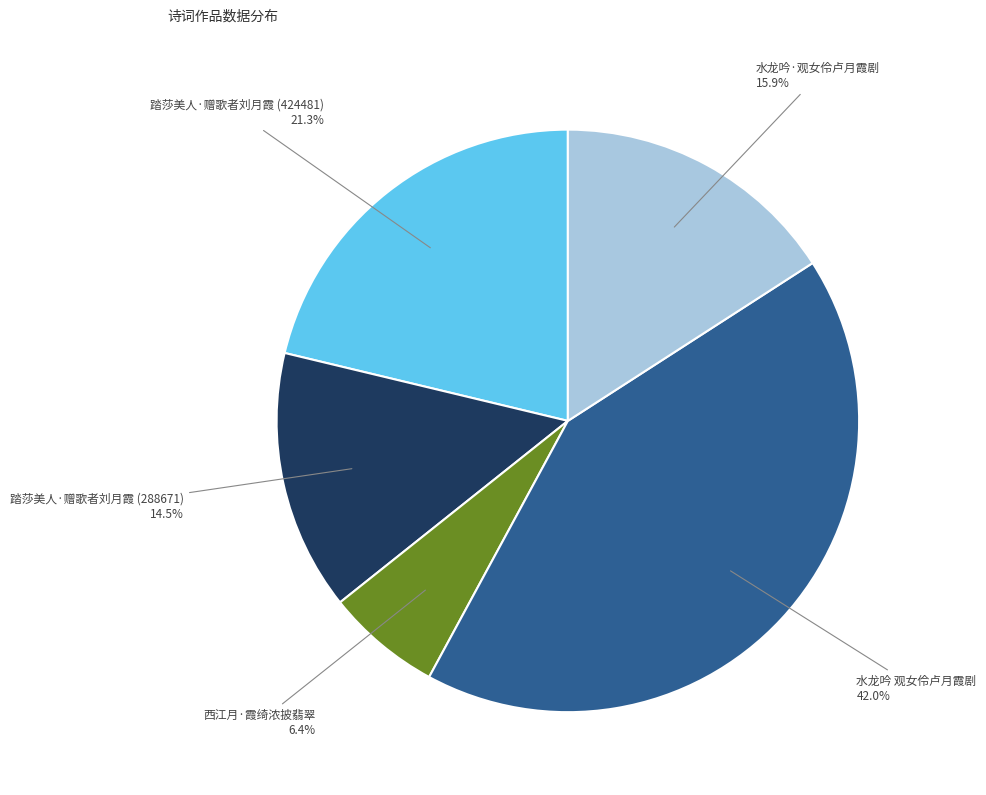

Is there any slice that represents more than half of the pie?

No